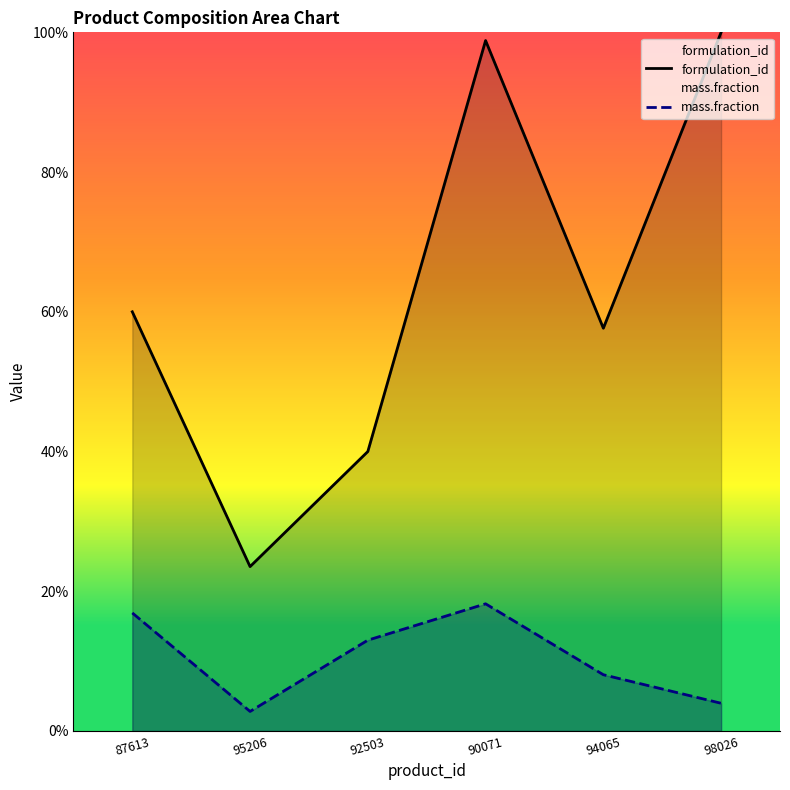

True or false: formulation_id and mass.fraction intersect in this chart.

False